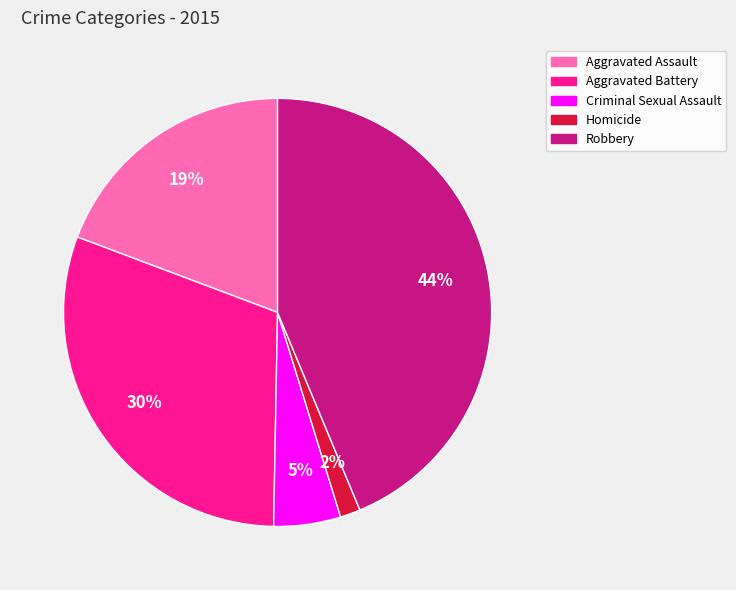

Which category has the smallest portion of the pie?

Homicide